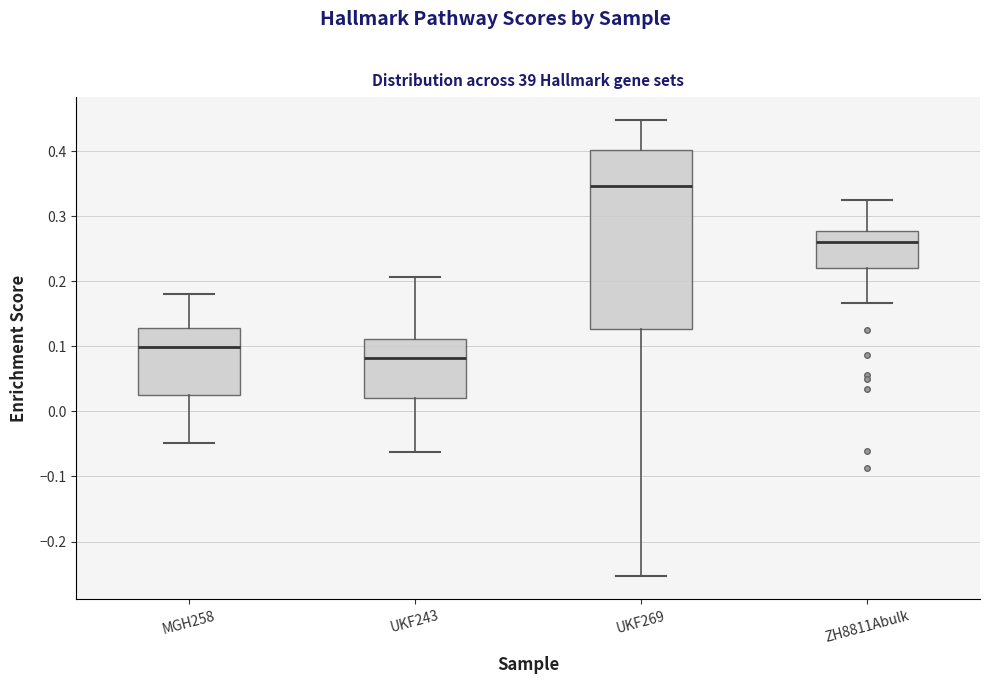

Which box is the tallest, from its lower edge to its upper edge?

UKF269